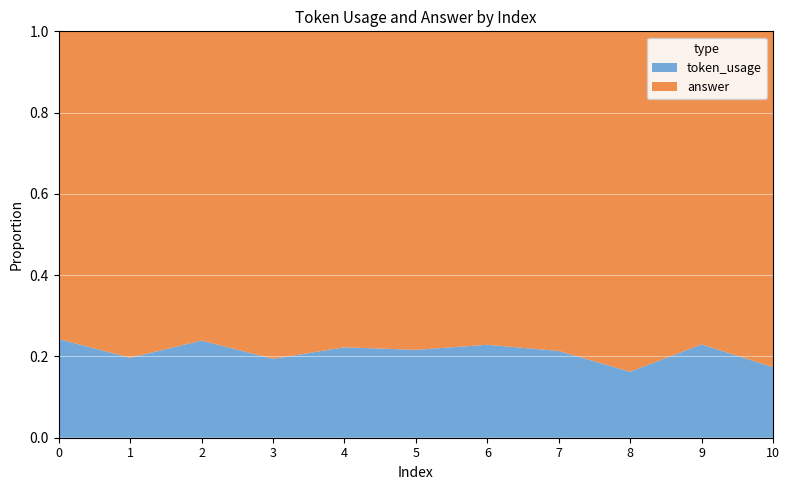

Reading right to left, list all the values displayed in this chart.

token_usage: 10=103	9=146	8=95	7=133	6=86	5=80	4=83	3=118	2=154	1=120	0=93
answer: 10=490	9=490	8=490	7=490	6=290	5=290	4=290	3=490	2=490	1=490	0=290